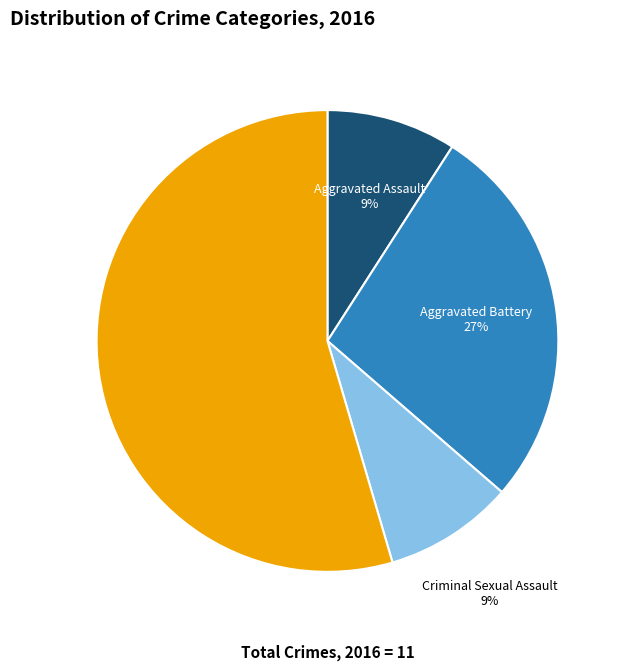

Does any single category account for the majority?

Yes